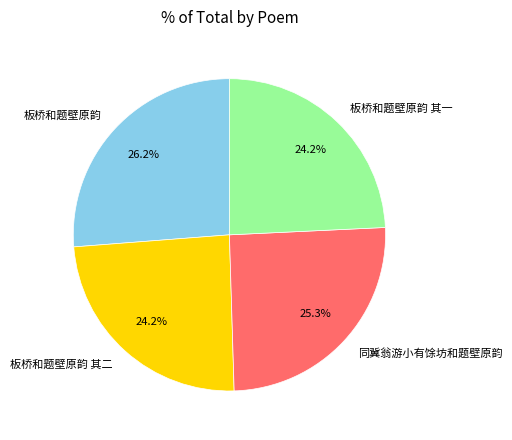

Is it true that 同冀翁游小有馀坊和题壁原韵 is 25% of the pie?

True